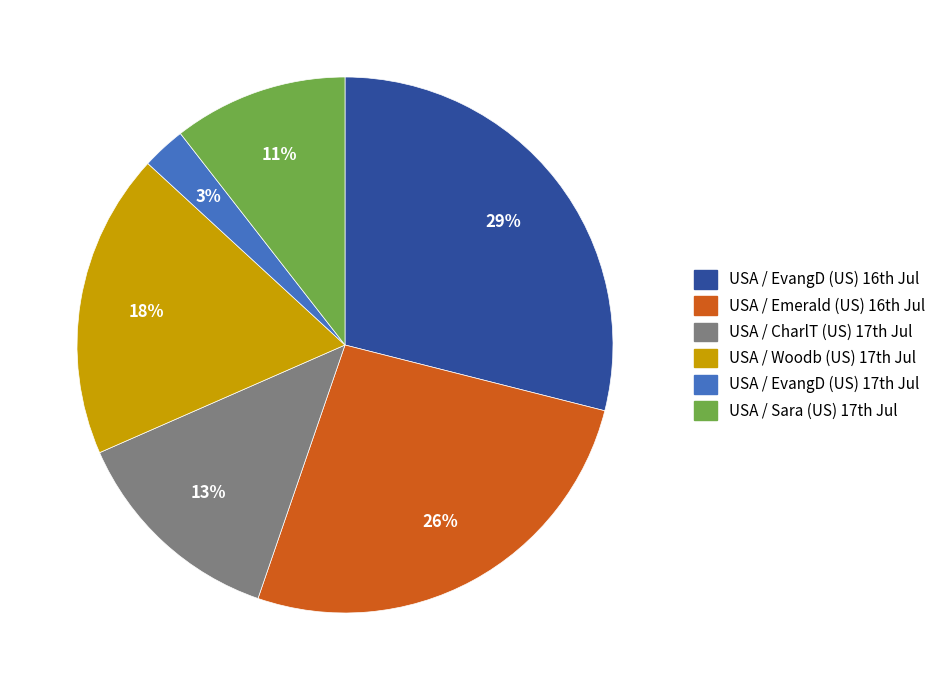

Count the number of slices in the pie.

6